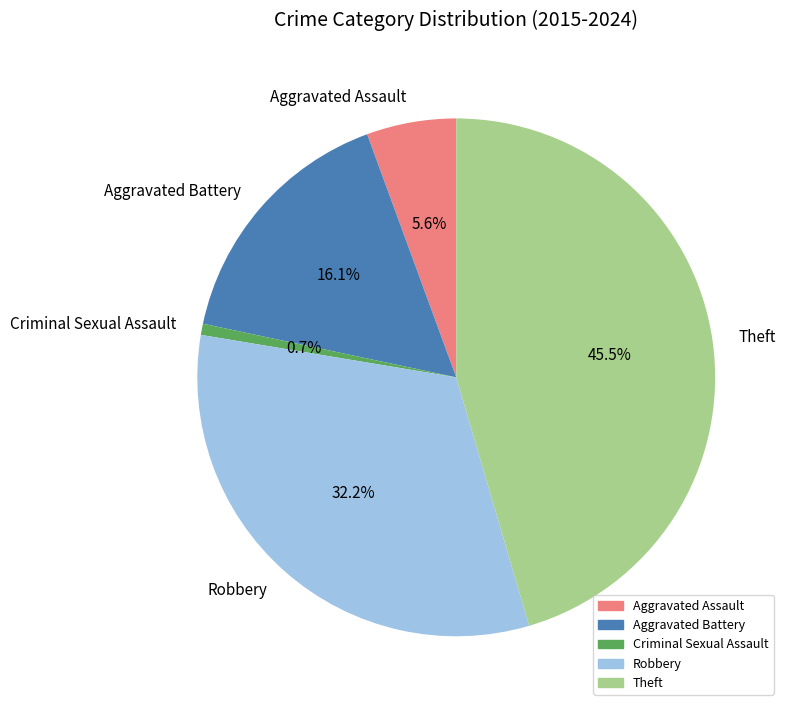

True or false: Robbery accounts for 32% of the total.

True